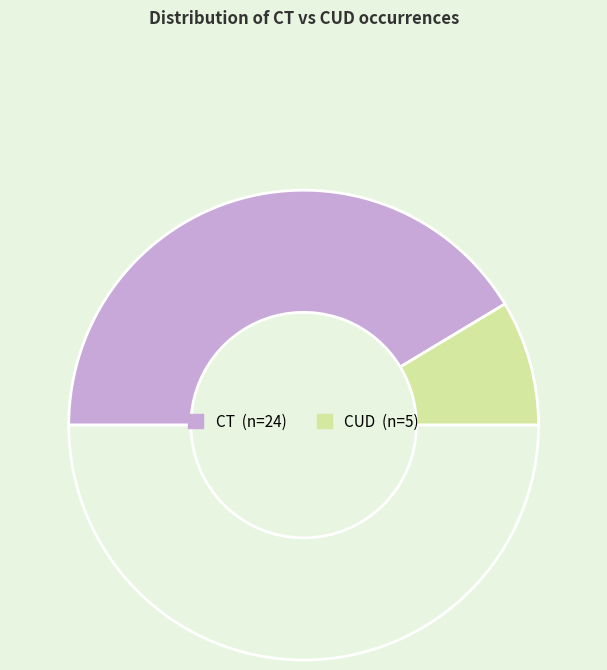

How many segments does this pie chart have?

3